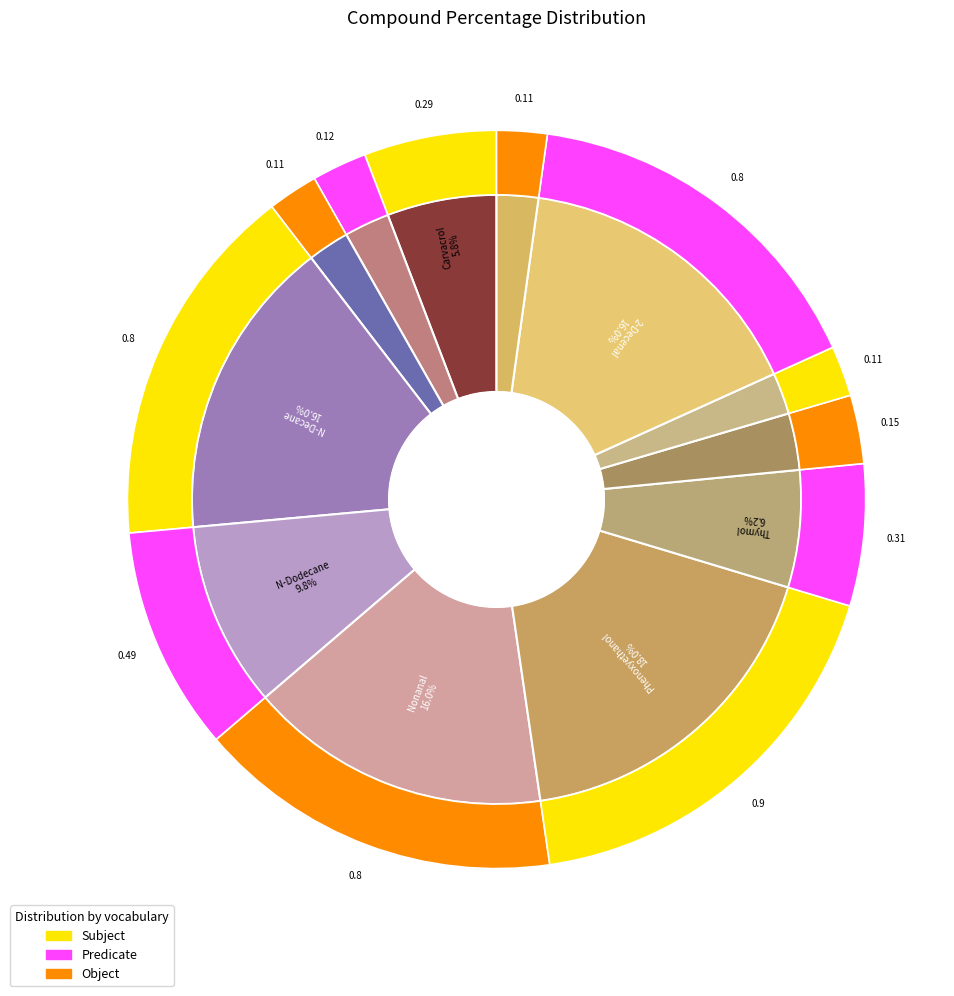

The Cycloheptanemethanol slice represents 1% of the pie. True or false?

False